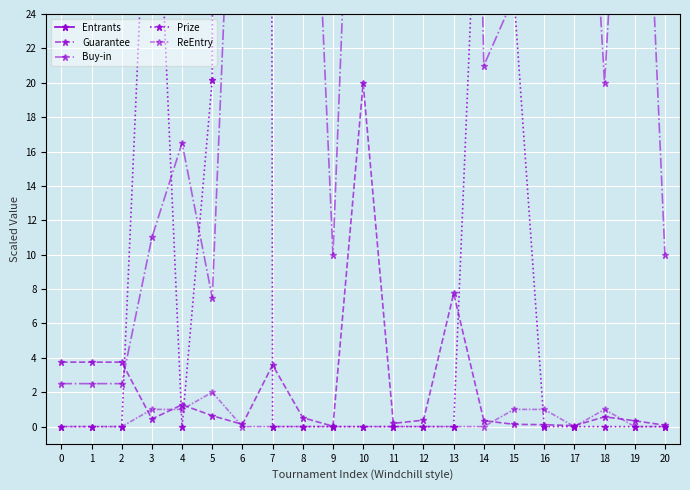

What is the average value of the ReEntry series?

0.3